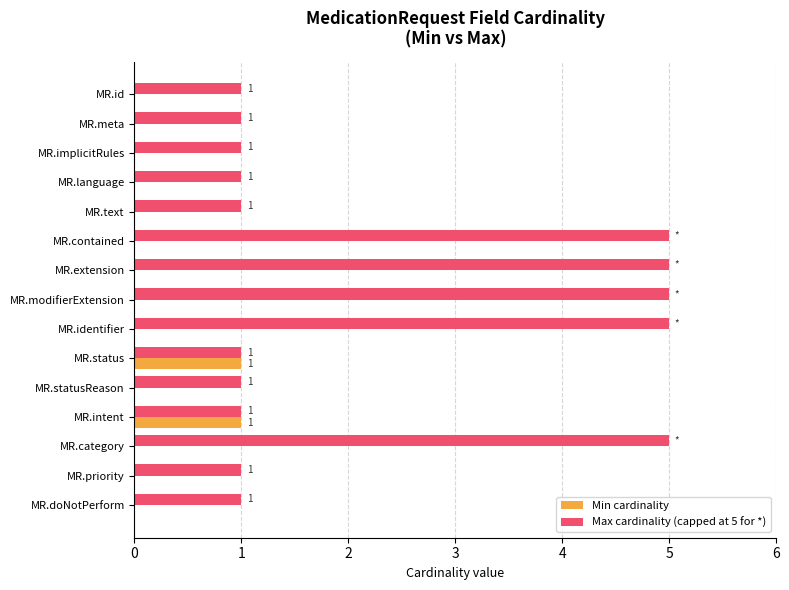

True or false: Max cardinality (capped at 5 for *) has a value of 1 at MR.statusReason.

True